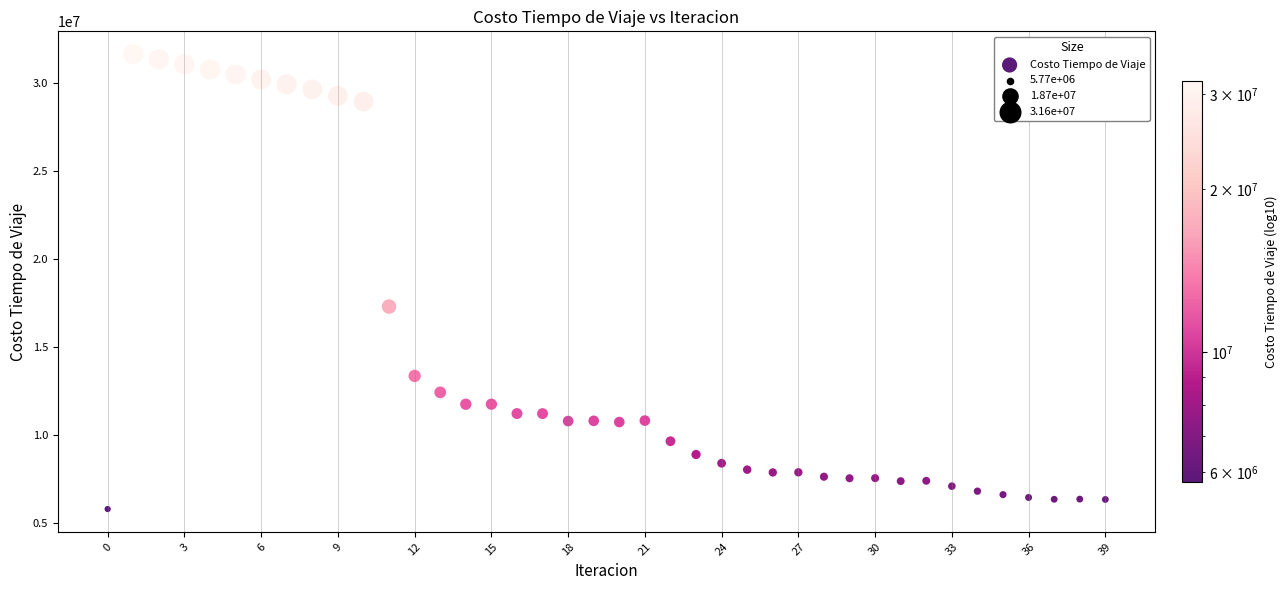

What is the range of Y values (max minus min)?

25855147.5